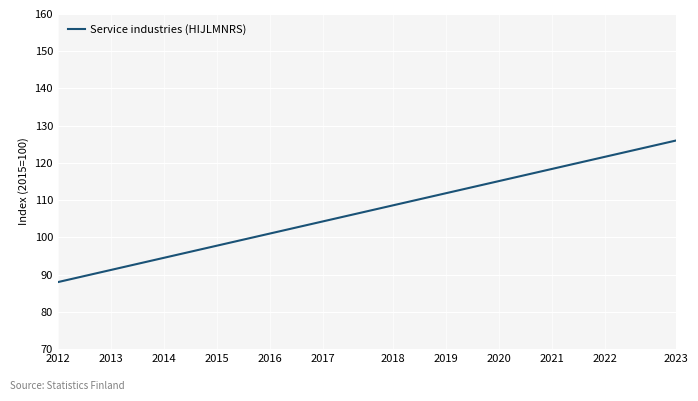

What is the greatest value displayed?

126.0